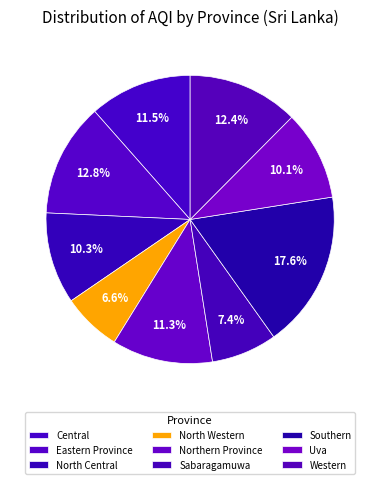

To the nearest percent, what percentage of the pie is Eastern Province?

13%